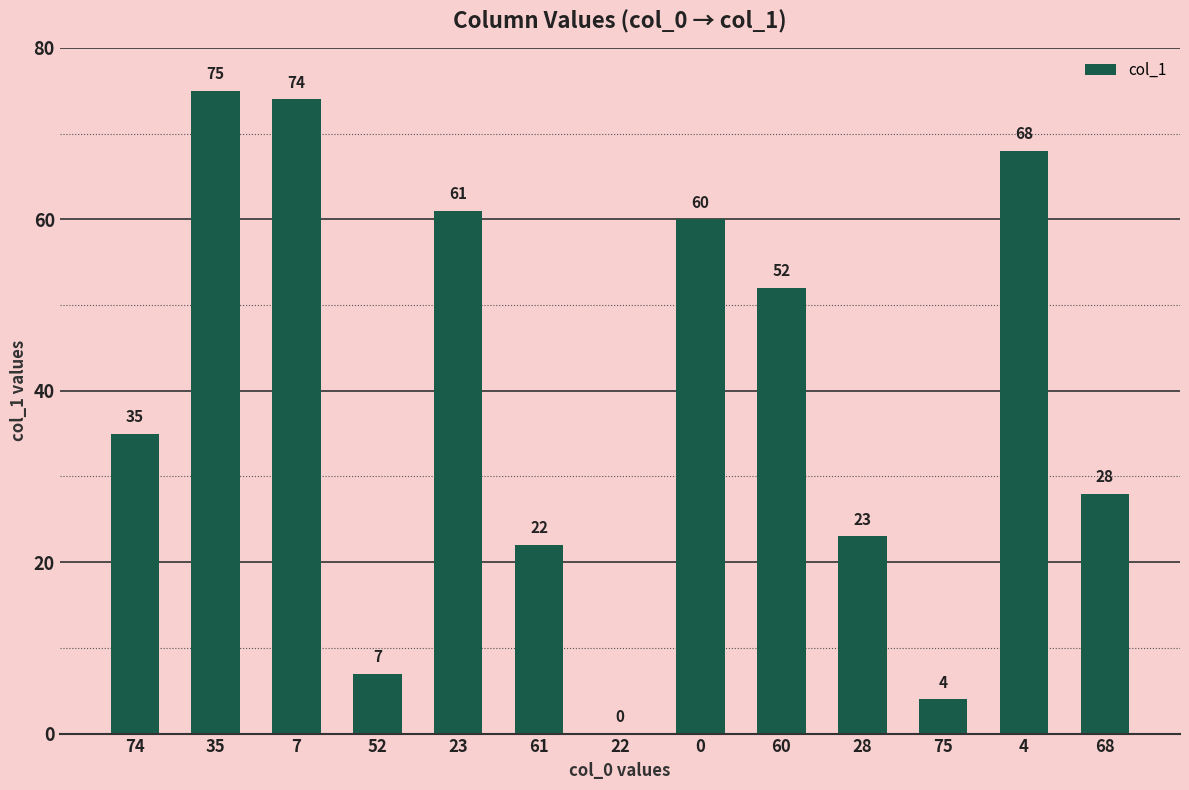

Count the number of categories in the chart.

13